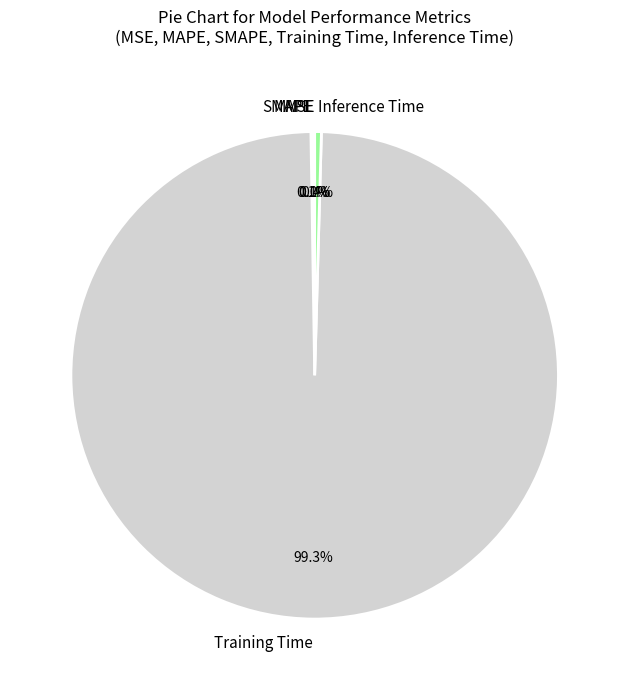

Does Inference Time account for over 50% of the chart?

No